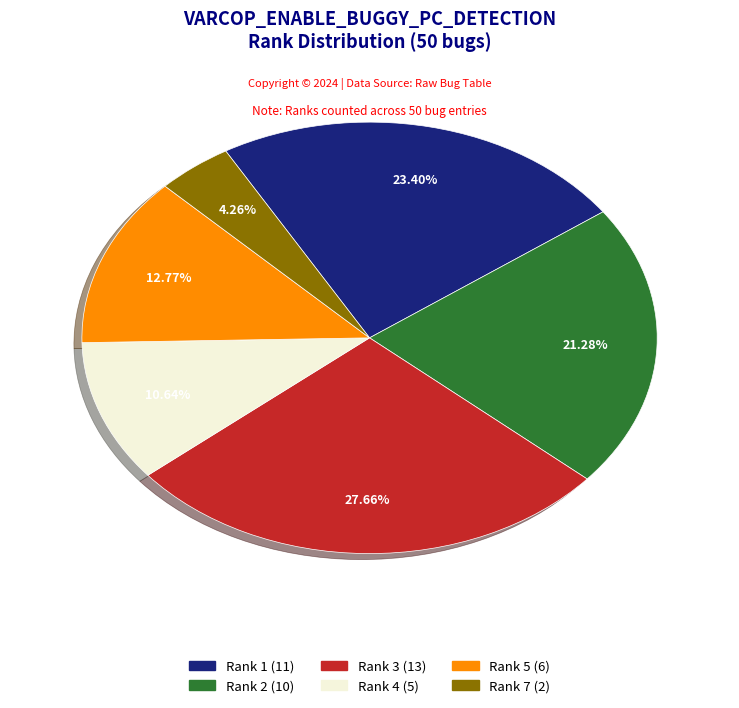

What percentage is NOT represented by Rank 5?

87.2%